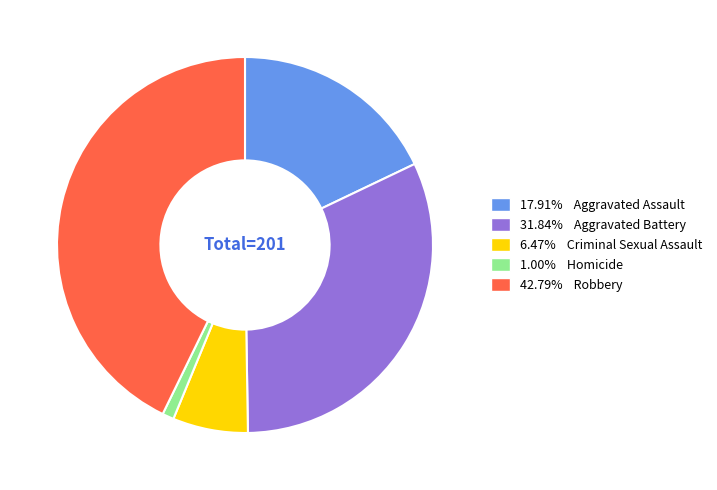

How many segments does this pie chart have?

5